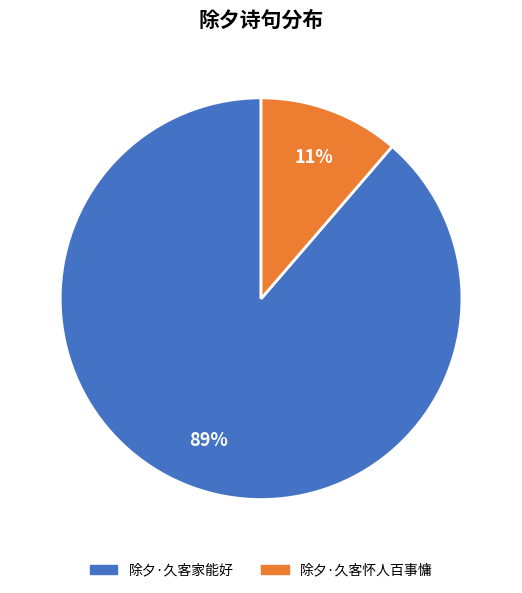

Which has a higher value, 除夕·久客家能好 or 除夕·久客怀人百事慵?

除夕·久客家能好